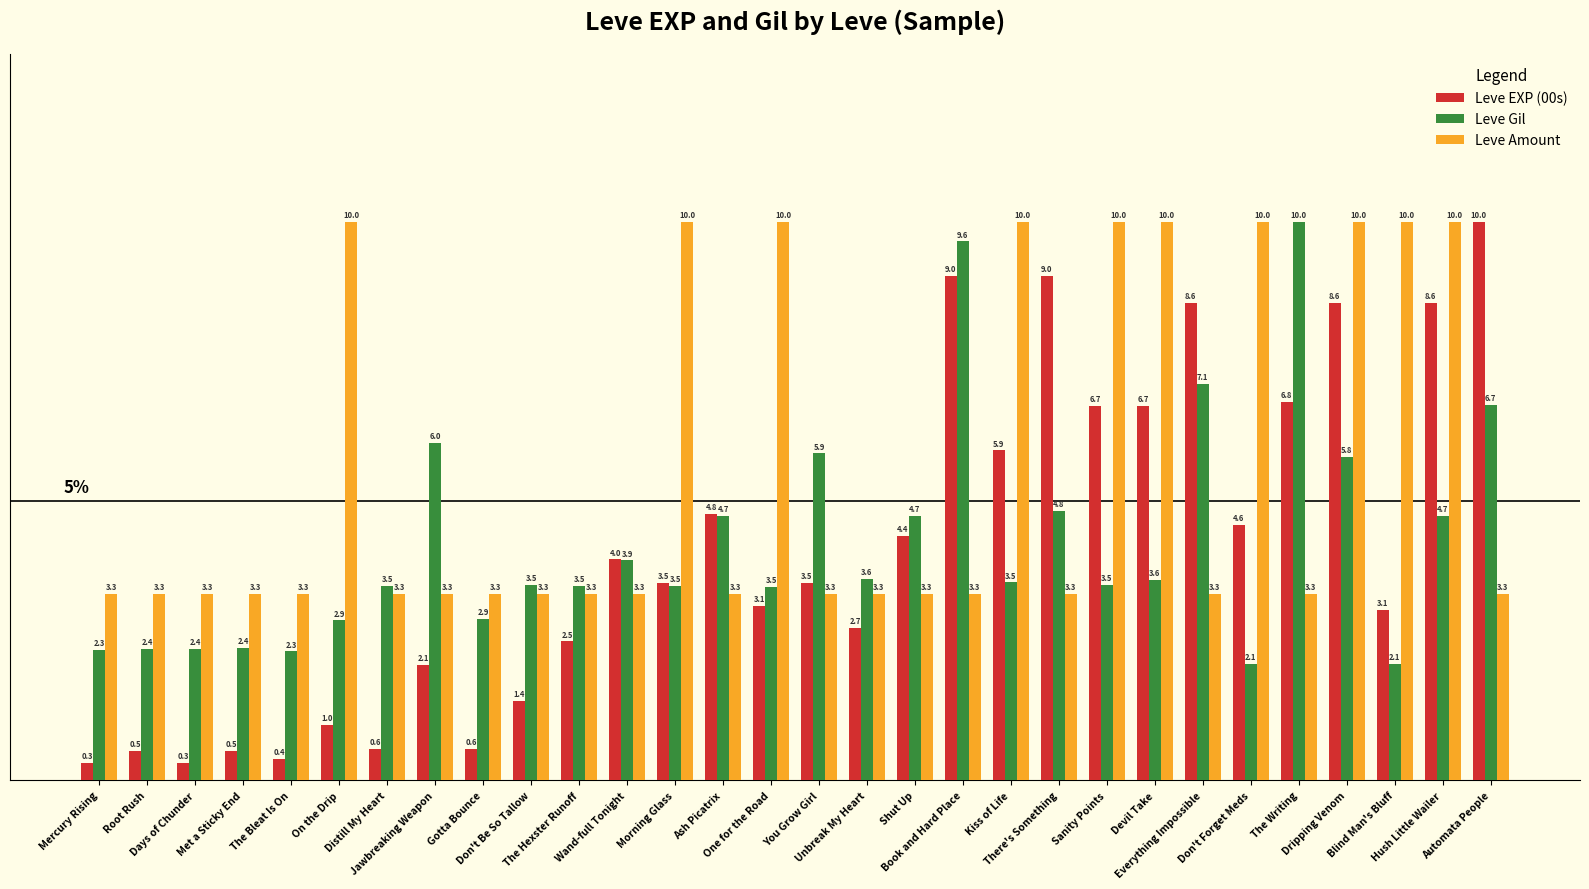

Are the bars horizontal?

No